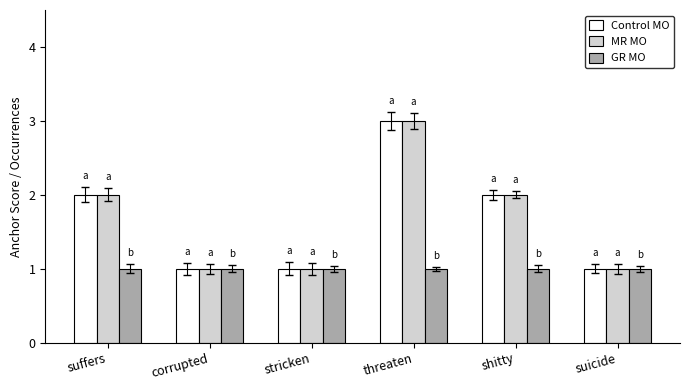

Is the value of Control MO at corrupted greater than the value of MR MO at suffers?

No